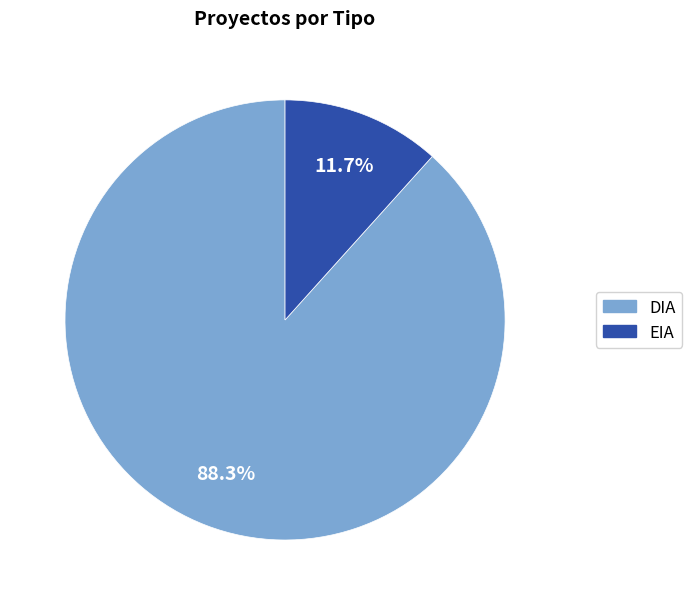

How much of the chart is everything except DIA?

11.7%